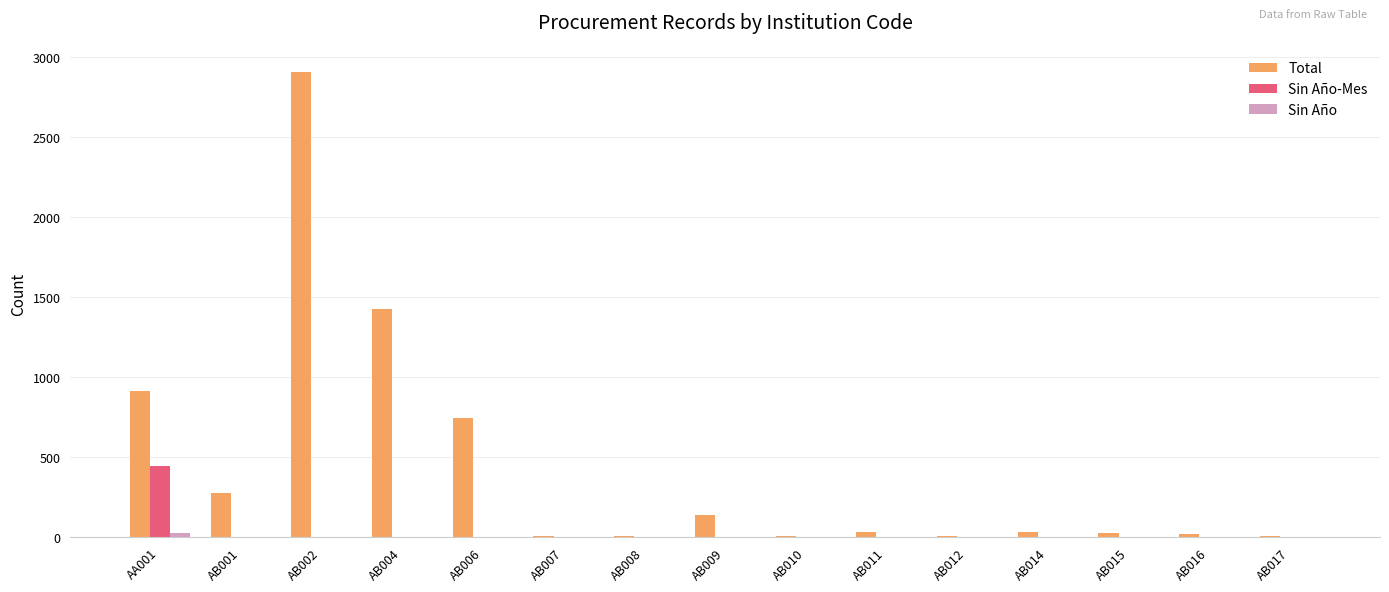

Is it true that Total equals 6 at AB007?

True